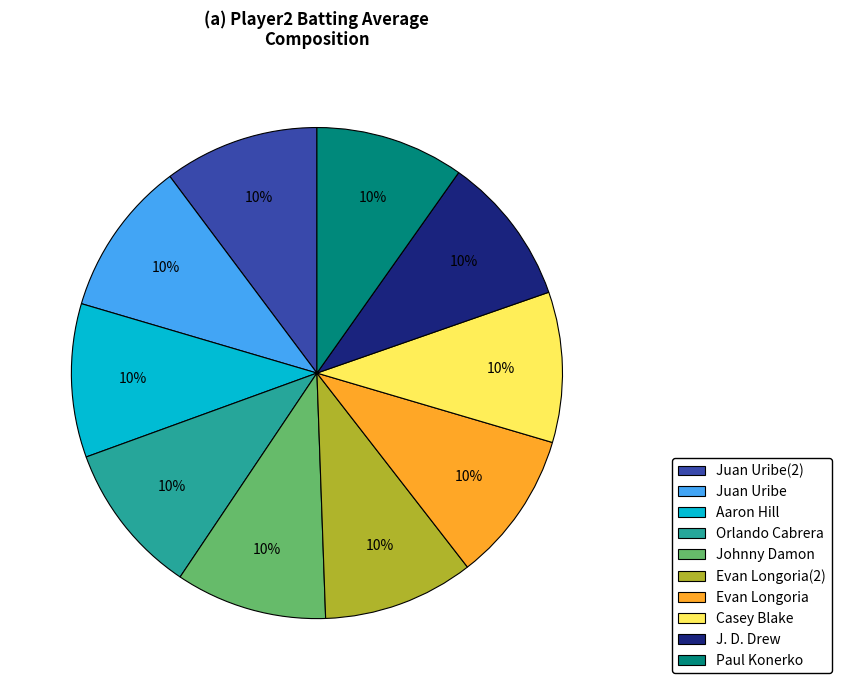

To the nearest percent, what percentage of the pie is Evan Longoria(2)?

10%